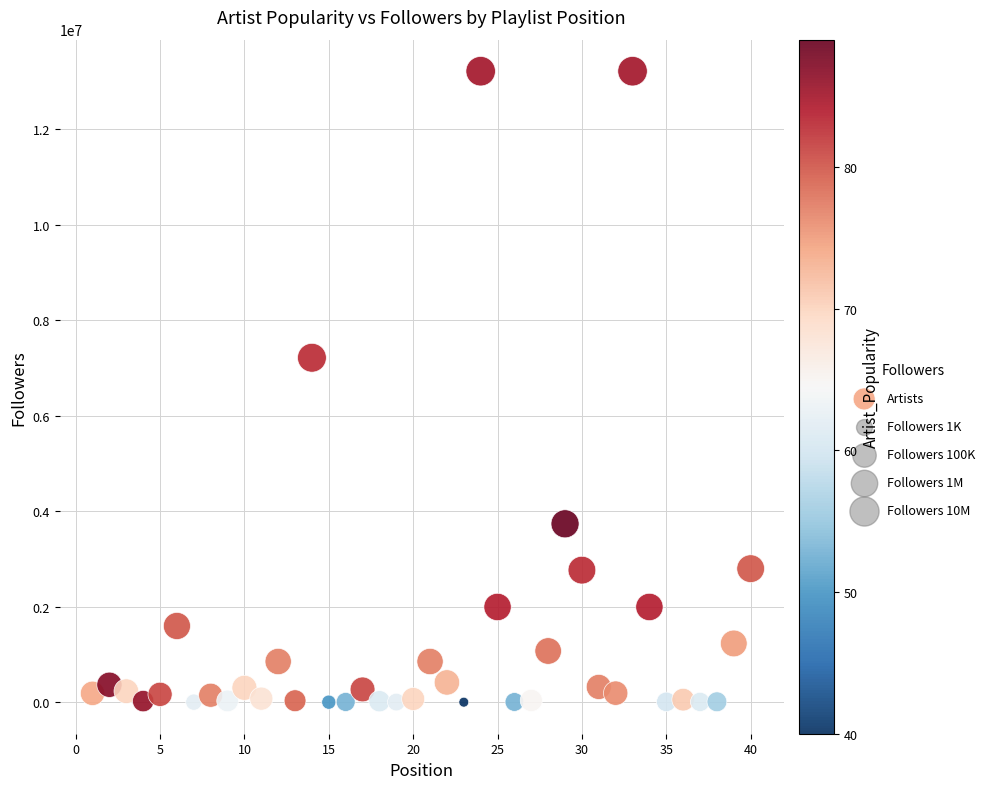

What Y value in the scatter plot is closest to 6606050?

7211982